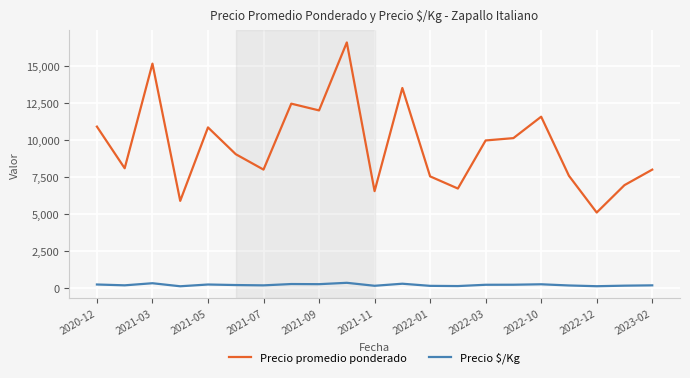

What are all the series names shown in the legend?

Precio promedio ponderado, Precio $/Kg